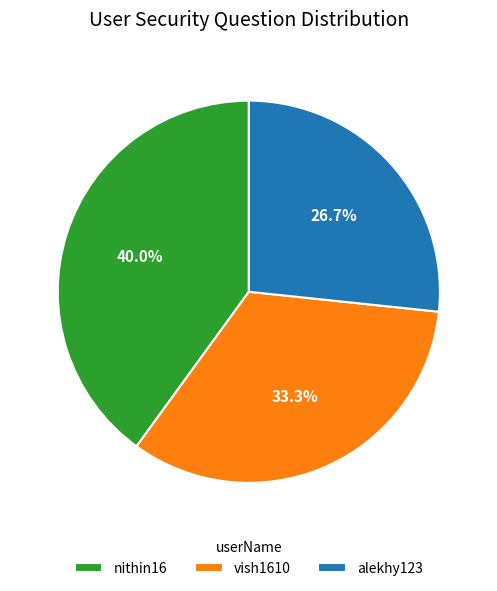

How many slices are in this pie chart?

3